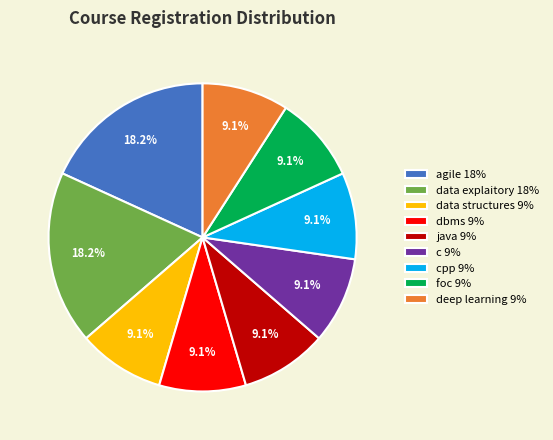

Combined, what portion of the pie is java 9% and cpp 9%?

18.2%